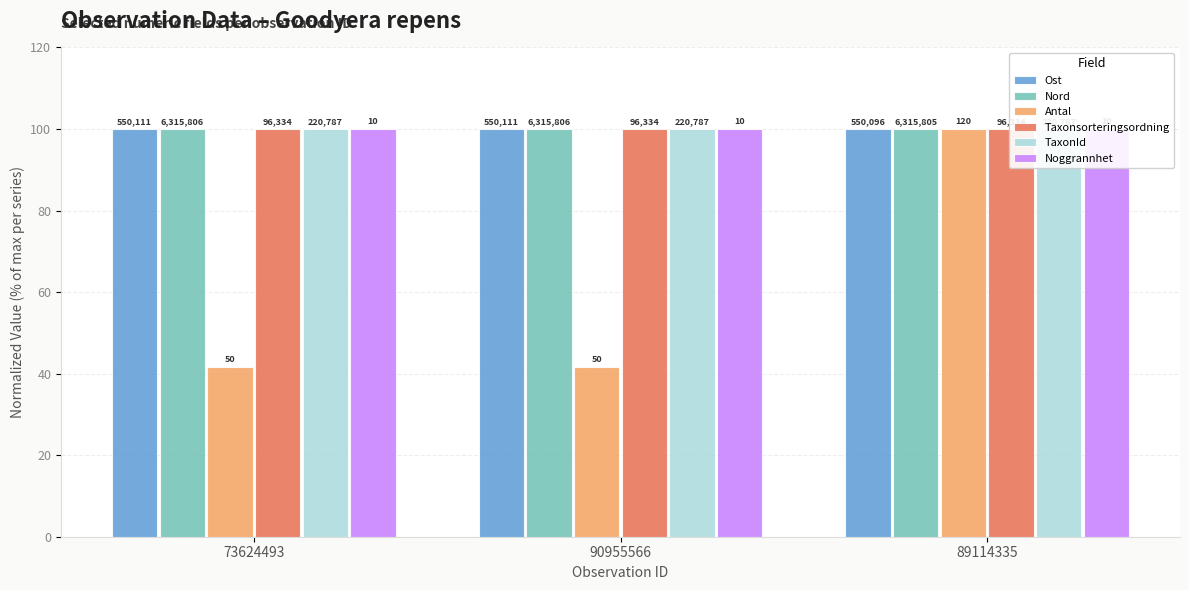

What is the maximum value for Taxonsorteringsordning?

100.0